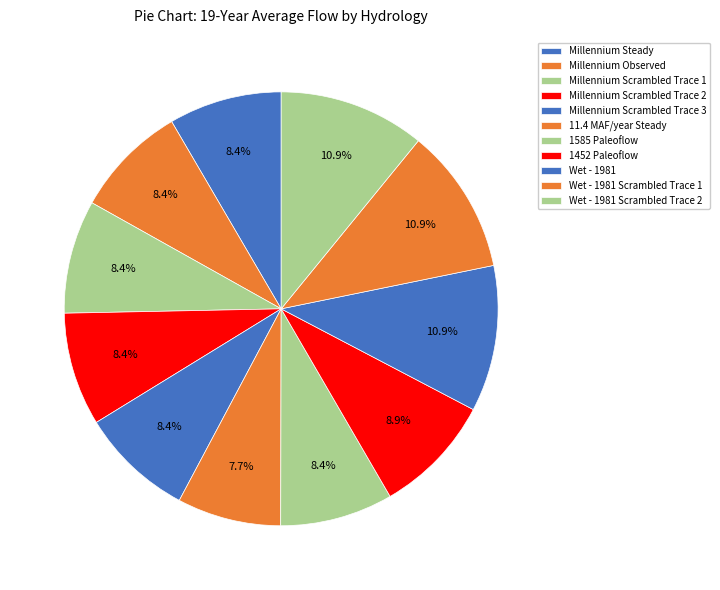

To the nearest percent, what portion does Millennium Observed represent?

8%